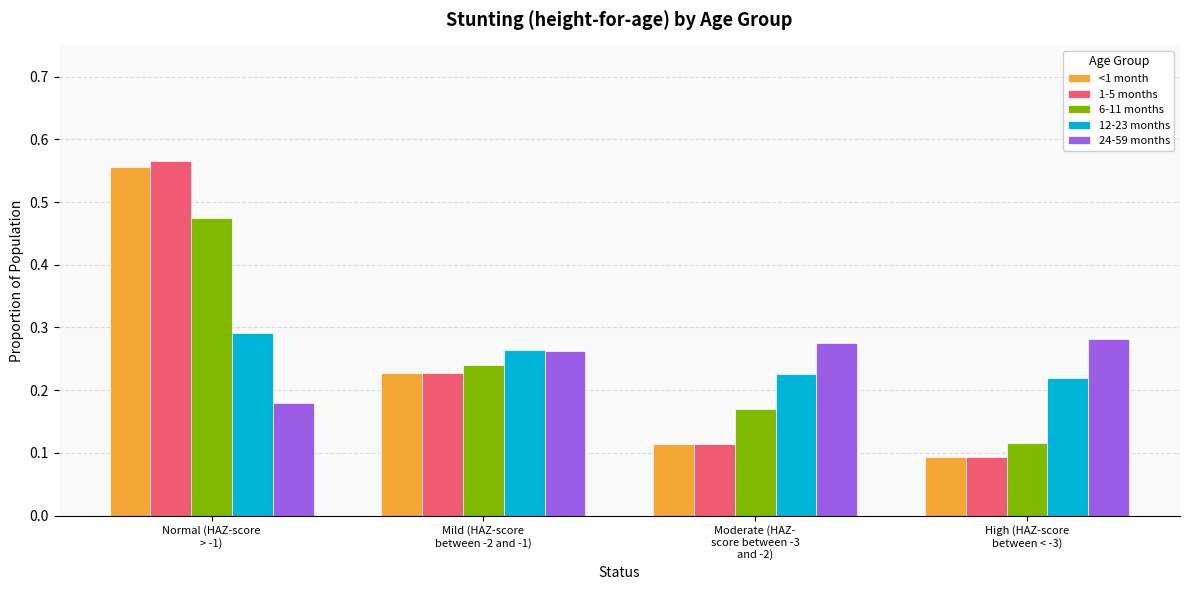

What is the sum of all 12-23 months values?

1.0